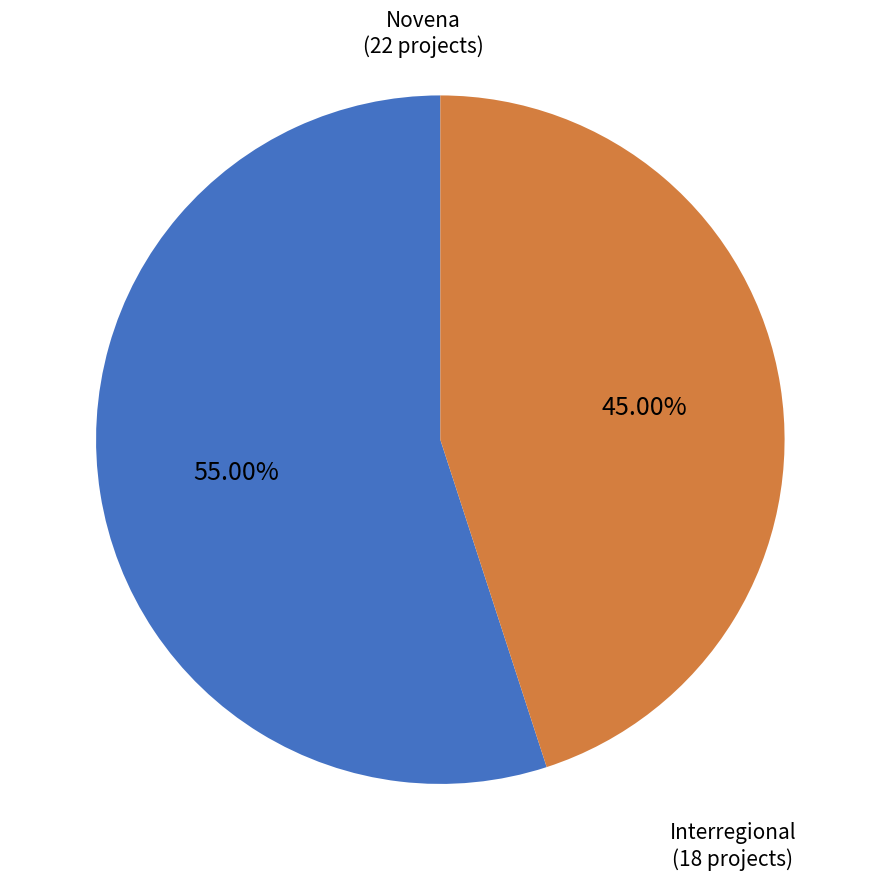

To the nearest percent, what is the combined percentage of Interregional and Novena?

100%